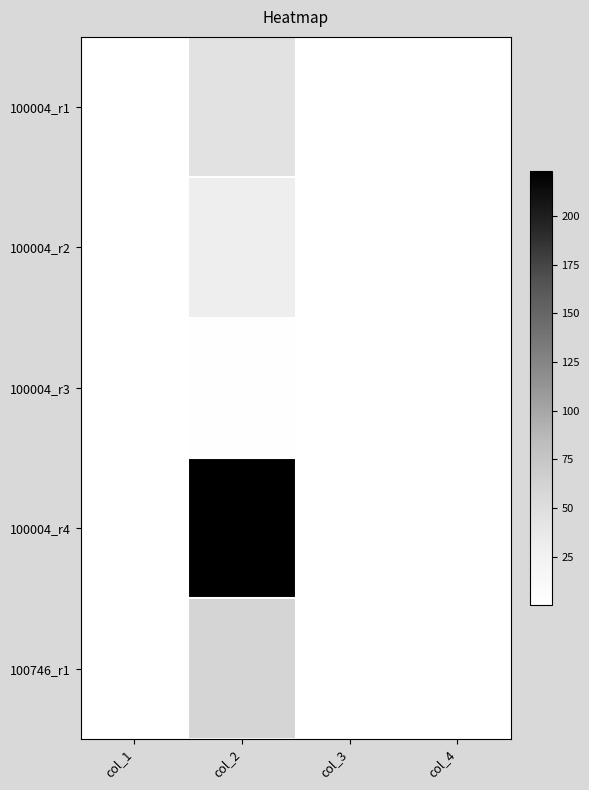

Reading left to right, list all the values displayed in this chart.

100004_r1: col_1=0.4	col_2=45.0	col_3=0.4	col_4=0.4
100004_r2: col_1=0.4	col_2=30.0	col_3=0.4	col_4=0.4
100004_r3: col_1=0.4	col_2=2.0	col_3=0.4	col_4=0.4
100004_r4: col_1=0.4	col_2=223.0	col_3=0.4	col_4=0.4
100746_r1: col_1=0.4	col_2=60.0	col_3=0.4	col_4=0.4